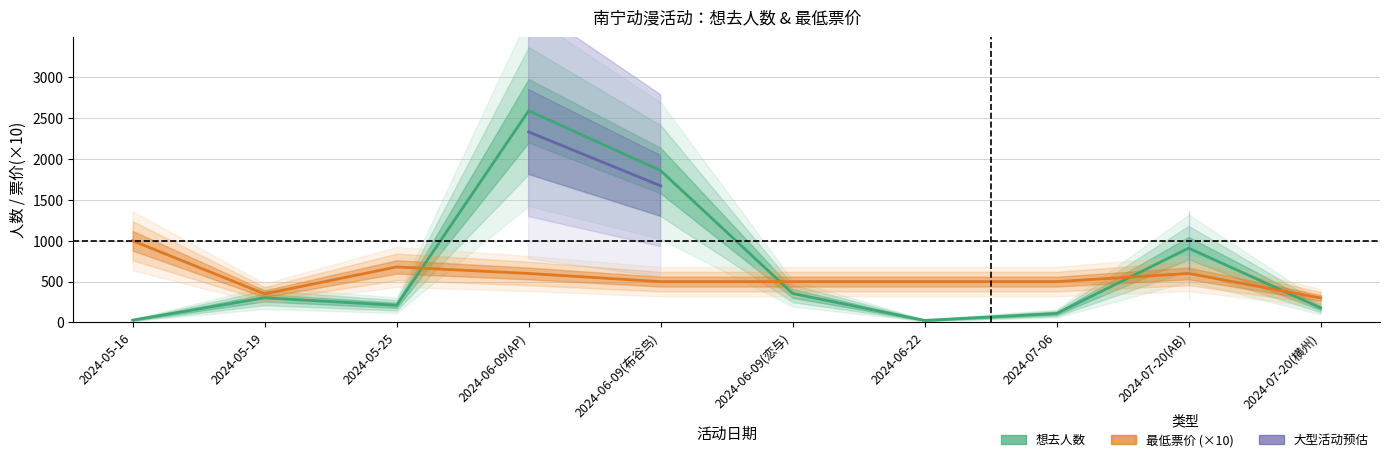

Which category has the highest value in the 想去人数 series?

2024-06-09(AP)